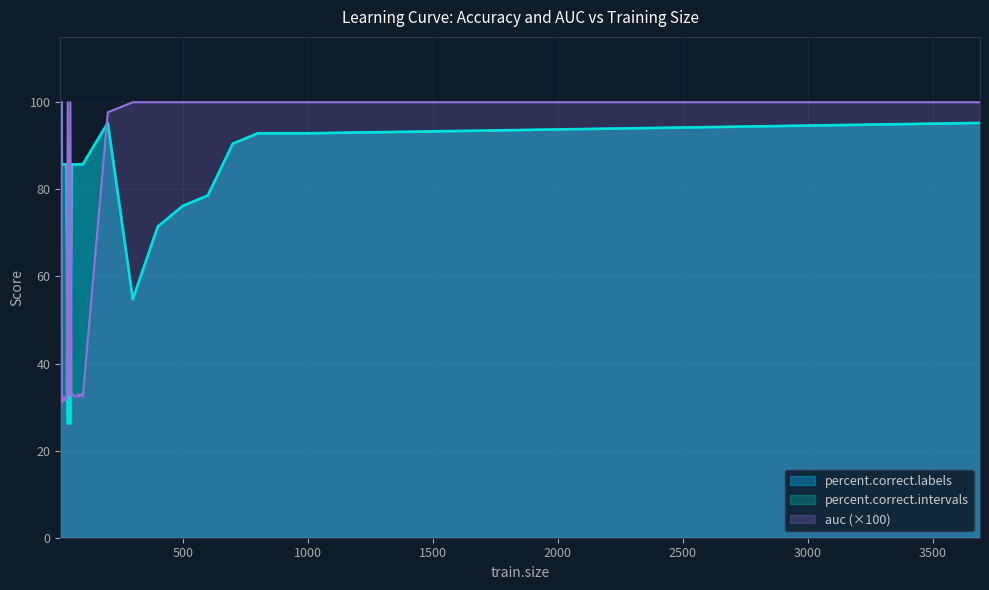

Where is the first local maximum for percent.correct.intervals?

14